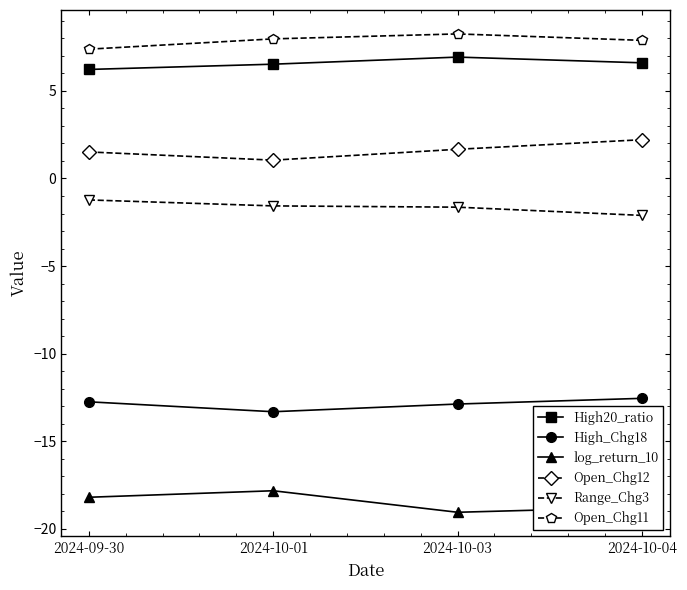

The value of log_return_10 at 2024-09-30 is -18.2. True or false?

True